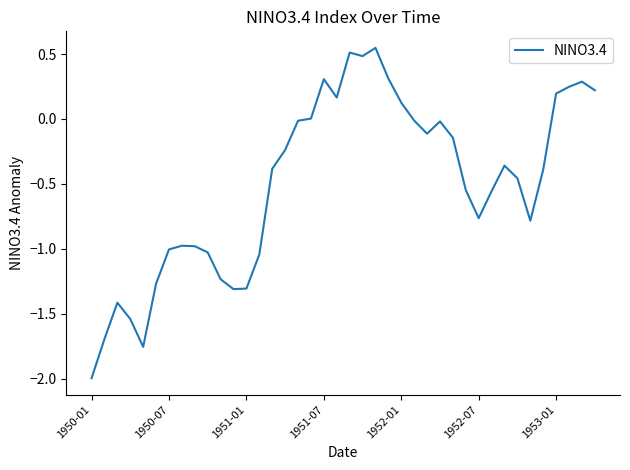

What is the difference between the maximum and minimum values?

2.5